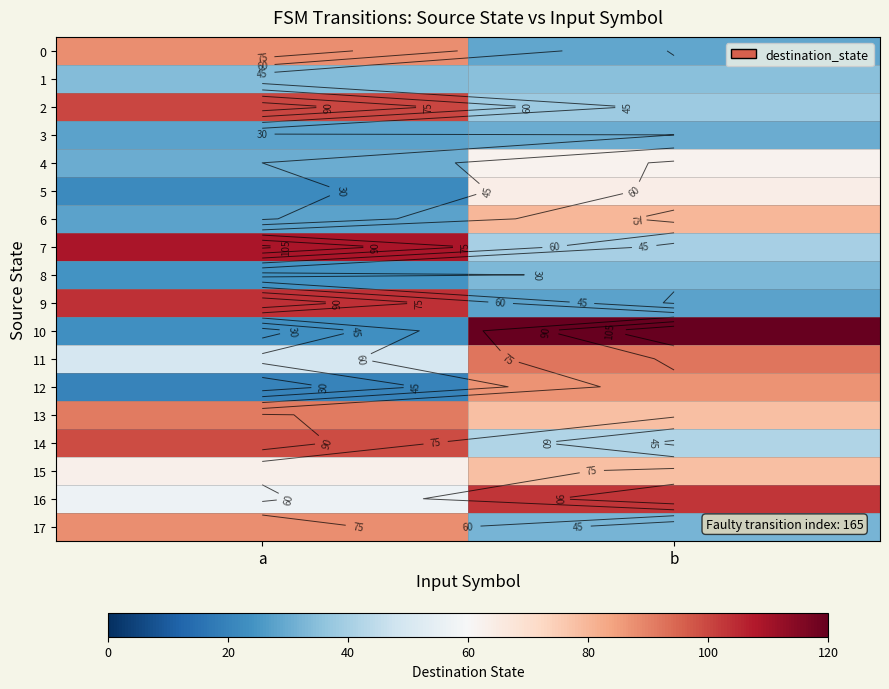

Is the value of 1 at b greater than the value of 10 at a?

Yes